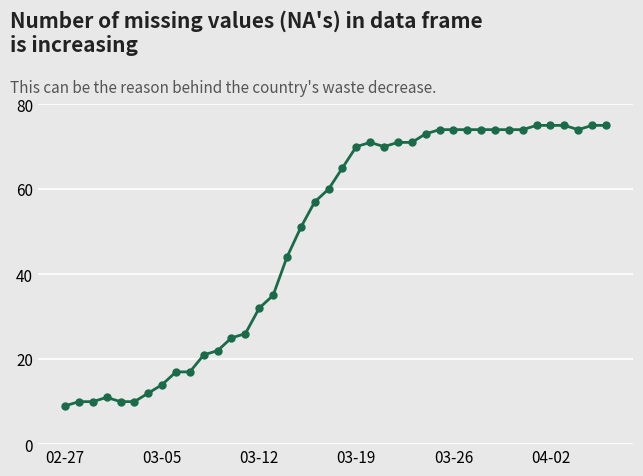

What is the average value?

49